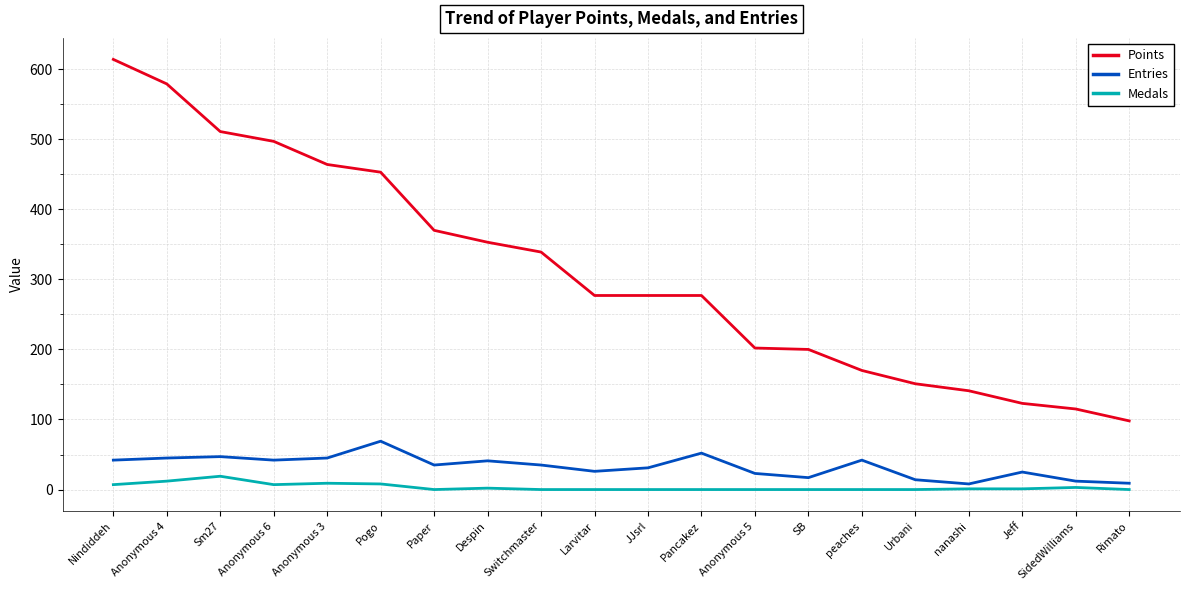

Where is Points nearest to the value 356?

Despin